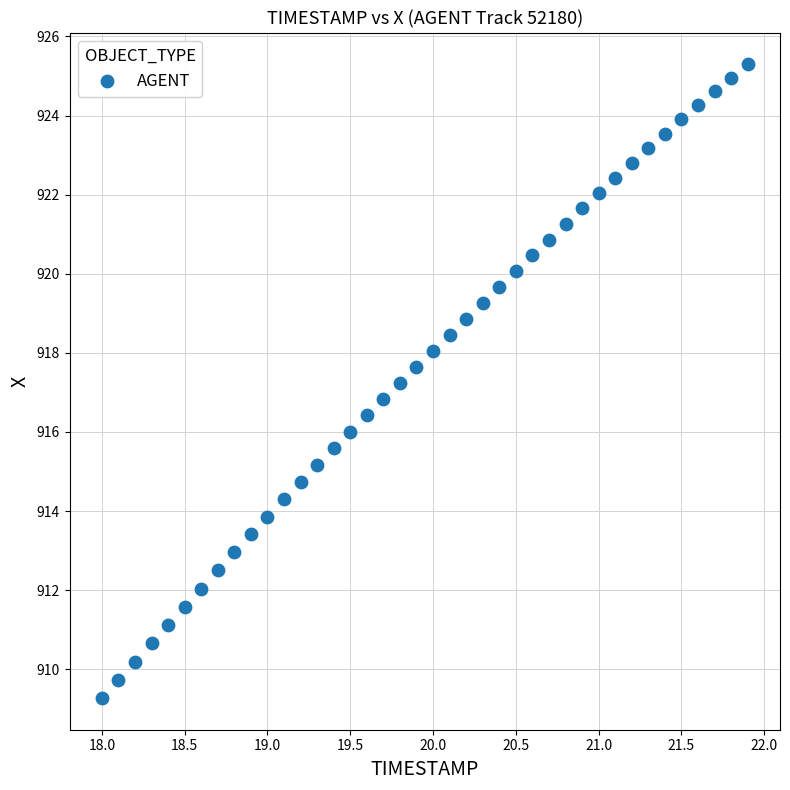

What is the range of Y values (max minus min)?

16.0